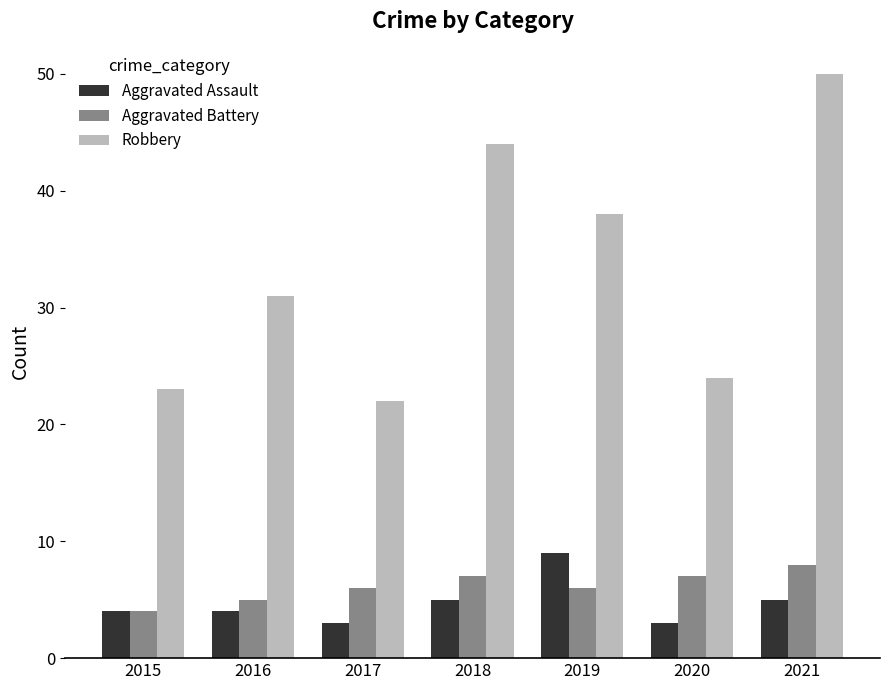

What is the sum of all Robbery values?

232